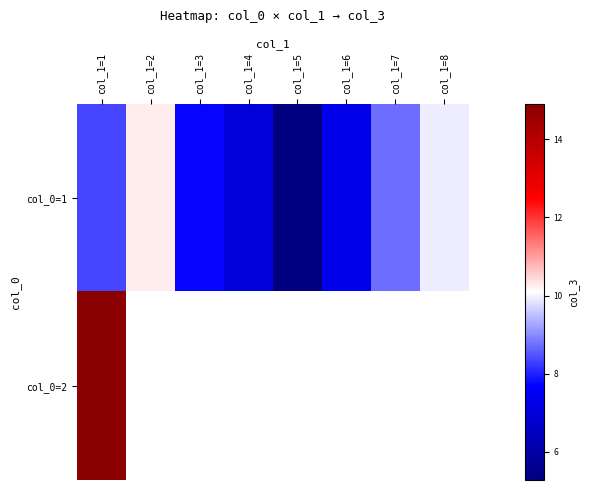

What is the lowest value of the col_0=2 series?

14.9